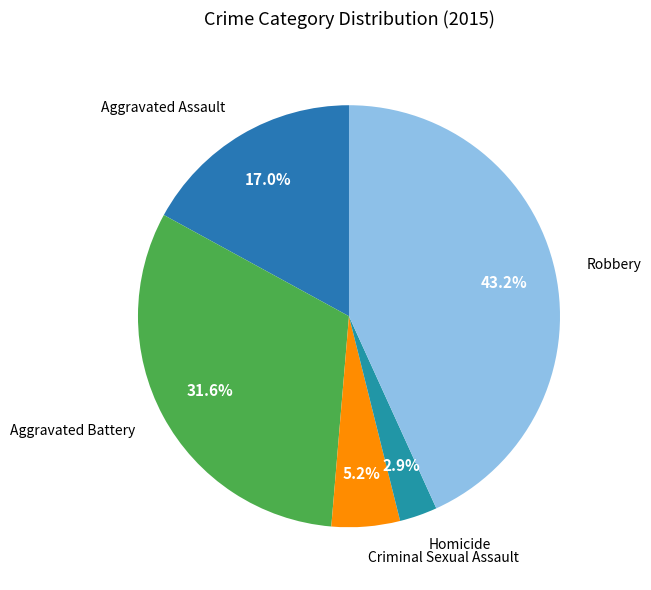

To the nearest percent, what is the difference between the largest and smallest slice percentages?

40%